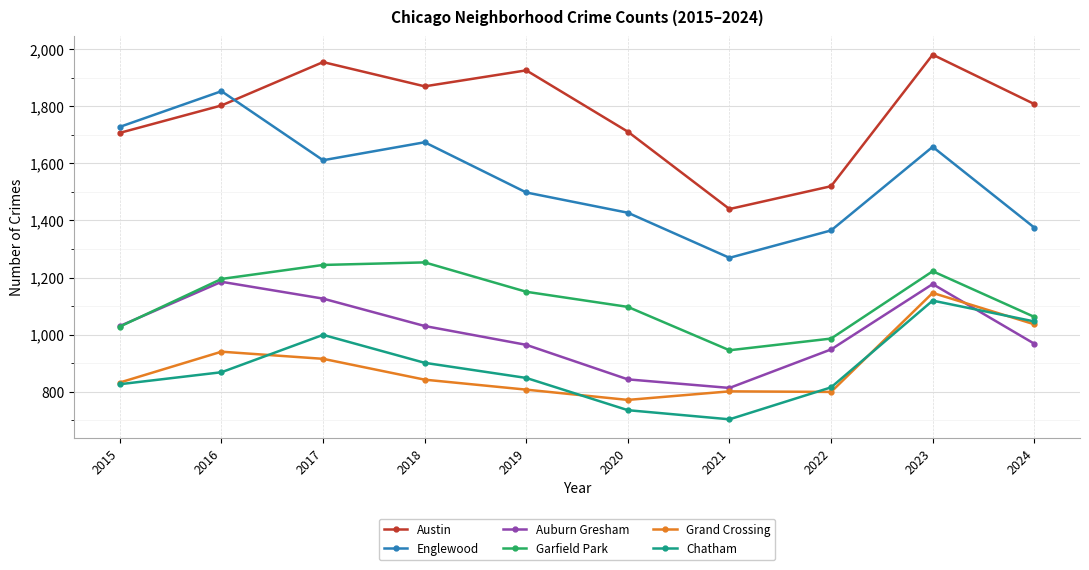

What is the approximate value of Garfield Park at 2024?

1062